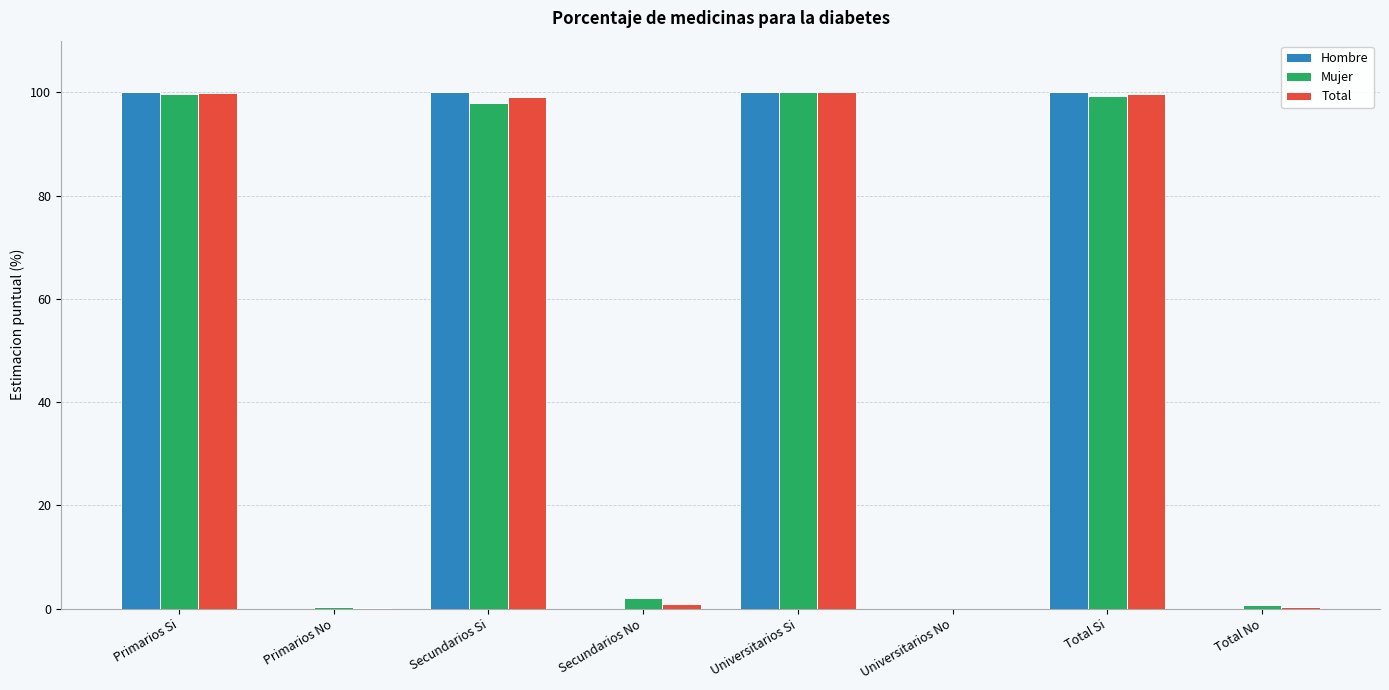

What is the sum of all Hombre values?

400.0